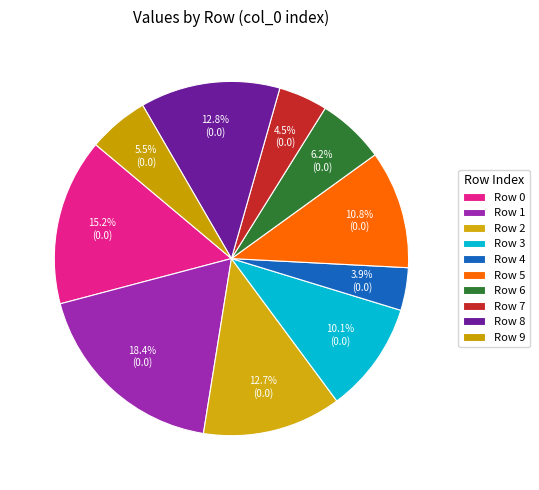

Count the number of slices in the pie.

10